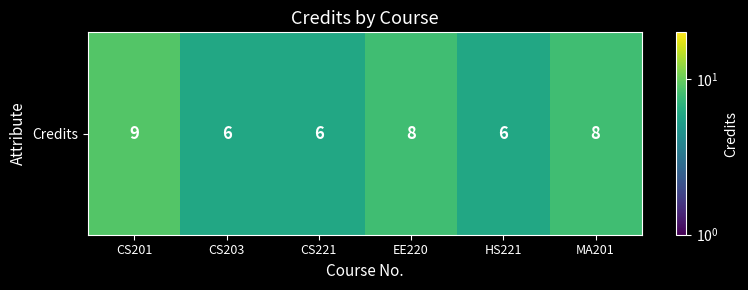

Reading right to left, what are all the values shown in this chart?

8	6	8	6	6	9